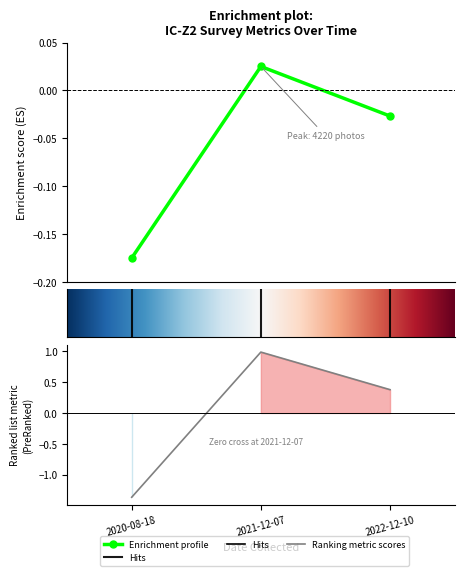

How many data points does each series have?

3